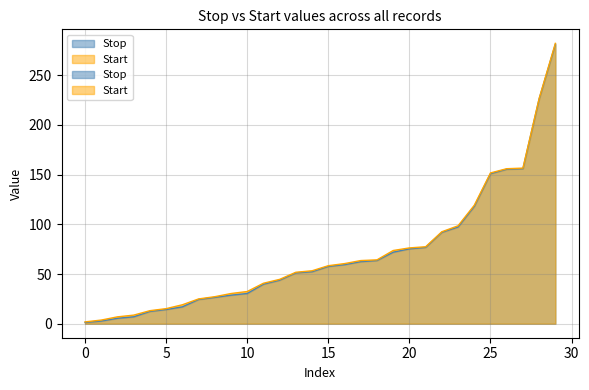

Where does the Start series first go above 58?

15